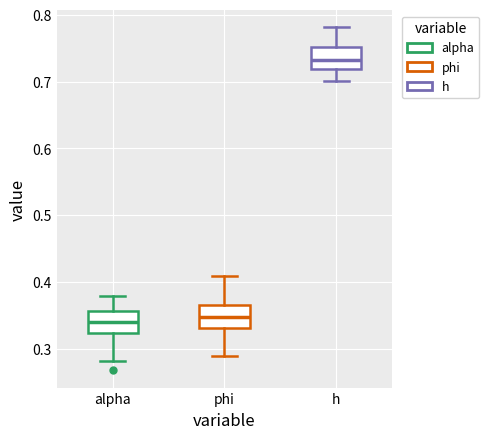

Reading left to right, read every box against the y-axis: the position of its median line, the range the box covers, and the ends of its whiskers. The values are not printed on the chart, so give them approximately, as read against the axis.

alpha: median 0.34, box 0.32 to 0.36, whiskers 0.28 to 0.38
phi: median 0.35, box 0.33 to 0.37, whiskers 0.29 to 0.41
h: median 0.73, box 0.72 to 0.75, whiskers 0.70 to 0.78